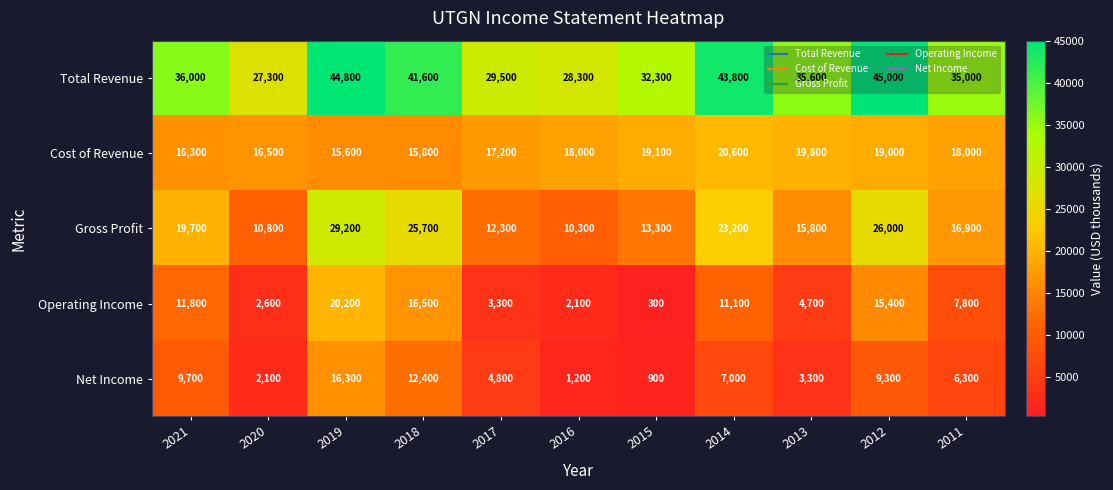

What is the sum of the Net Income values at 2015 and 2017?

5700